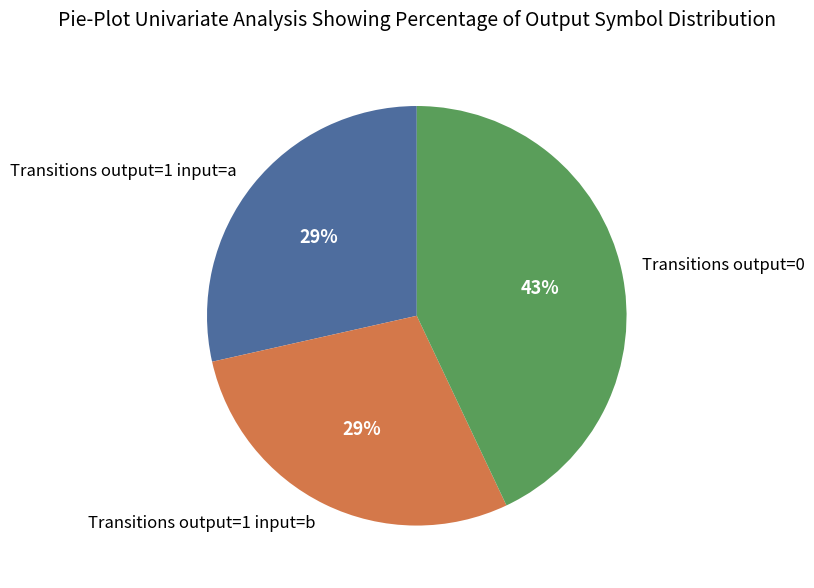

What is the ratio of the value at Transitions output=1 input=b to the value at Transitions output=0?

0.7